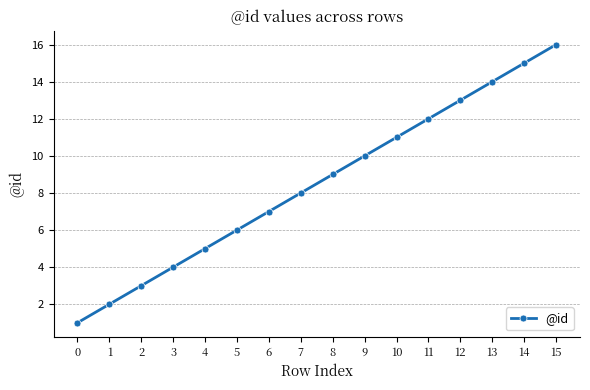

Approximately how many times larger is the value at 13 compared to 0?

14.0